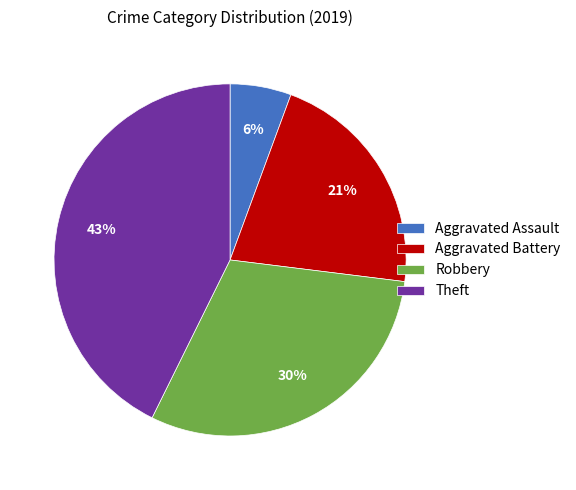

Is it true that Aggravated Battery is 28% of the pie?

False